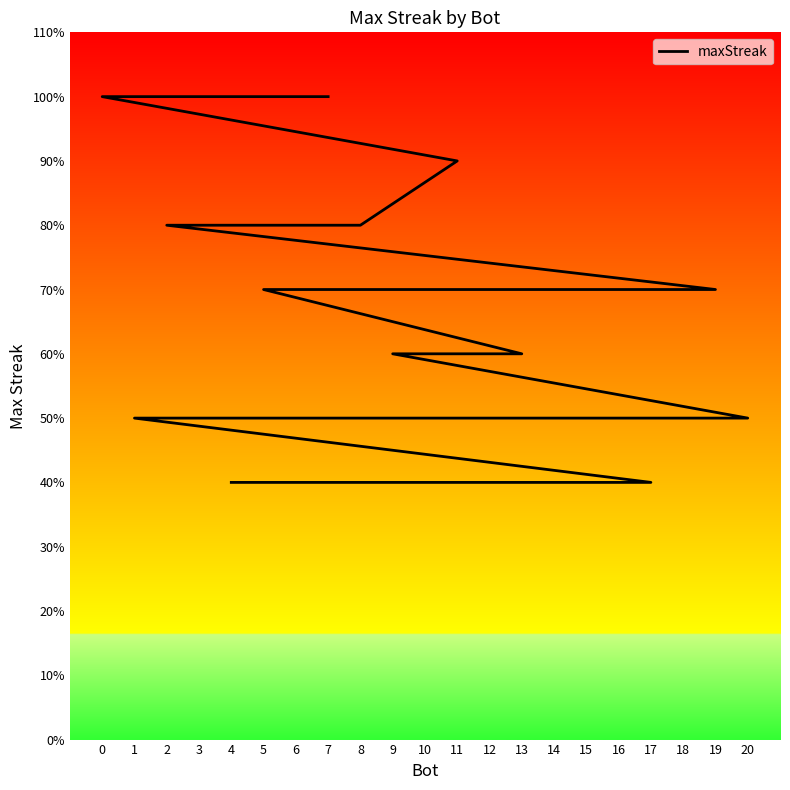

The value at 2 is 9. True or false?

False